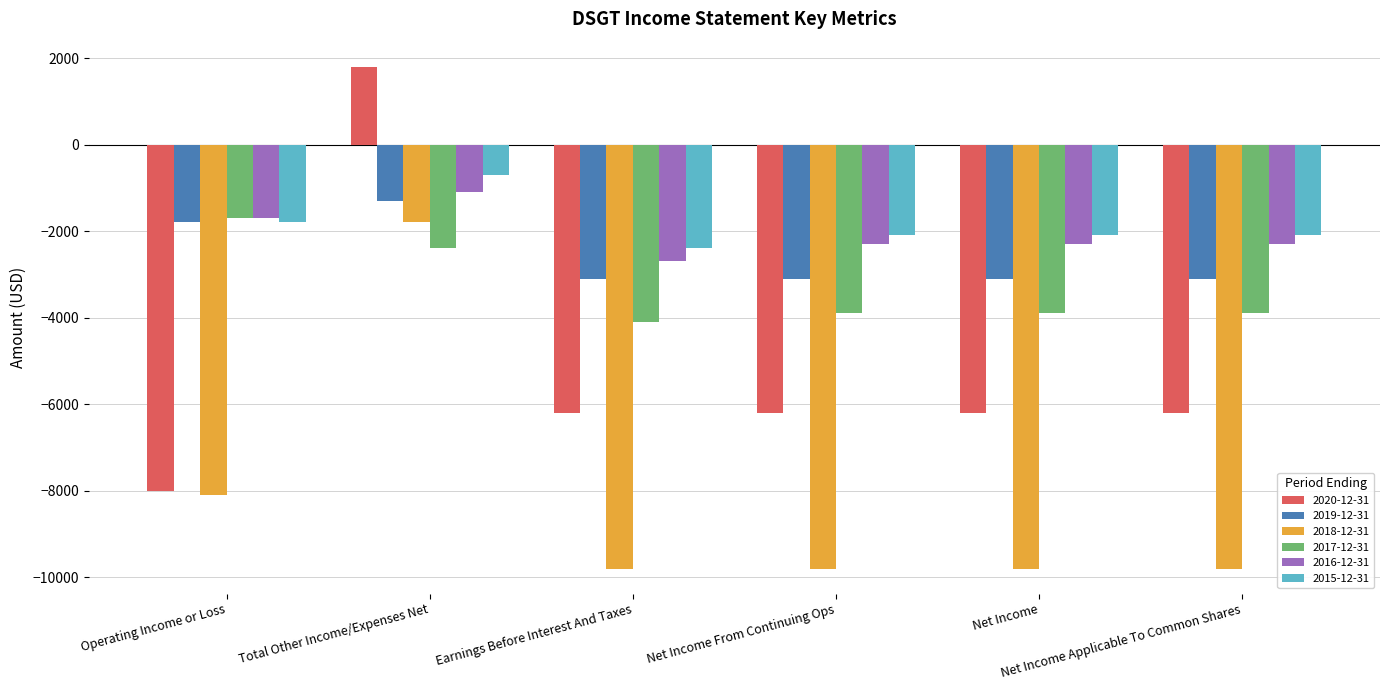

What is the label of the 1st bar from the left?

Operating Income or Loss